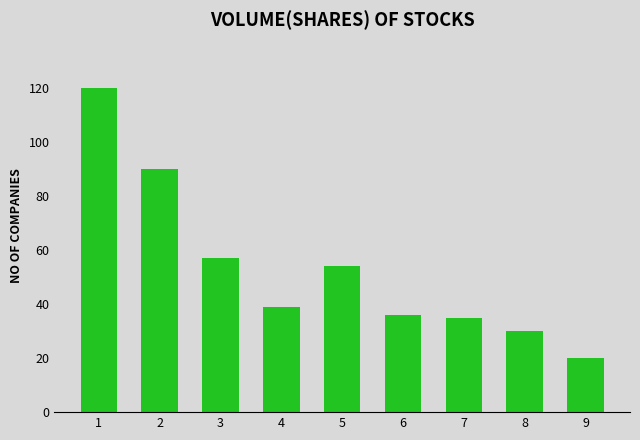

How many bars are there in total?

9